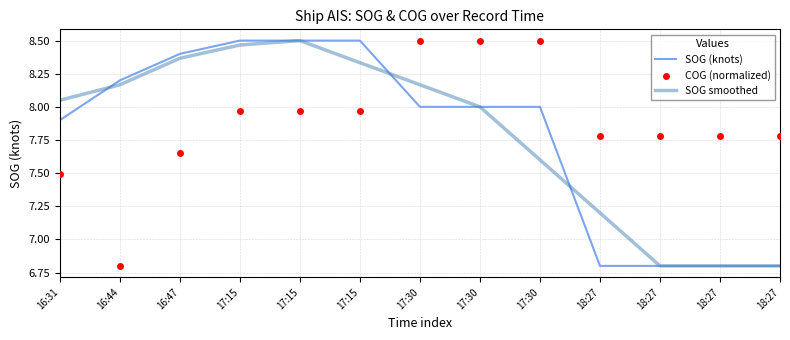

At how many categories does at least one series exceed 7?

13